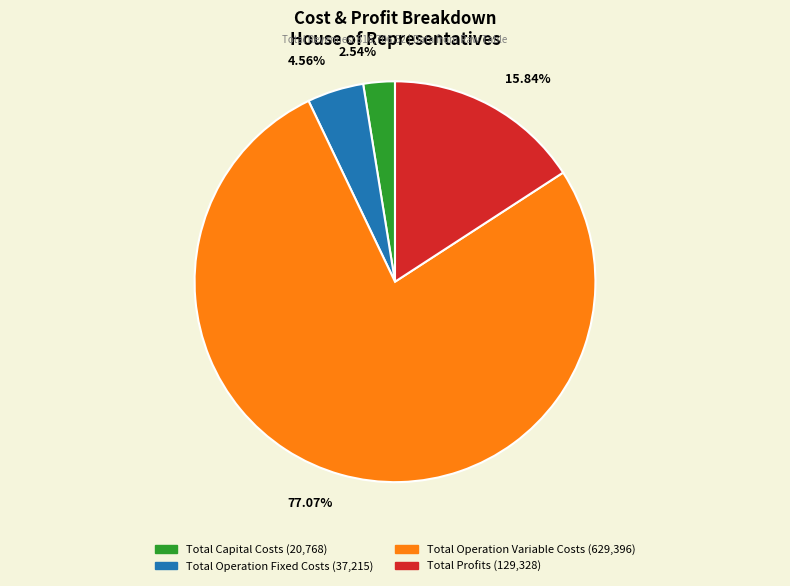

True or false: Total Capital Costs accounts for 16% of the total.

False